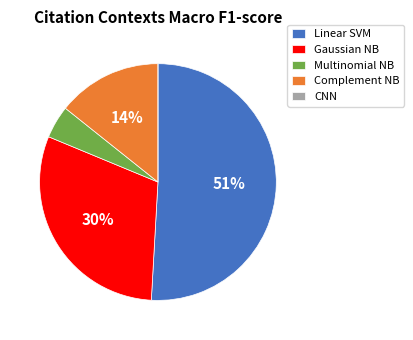

Between Complement NB and Multinomial NB, which is larger?

Complement NB